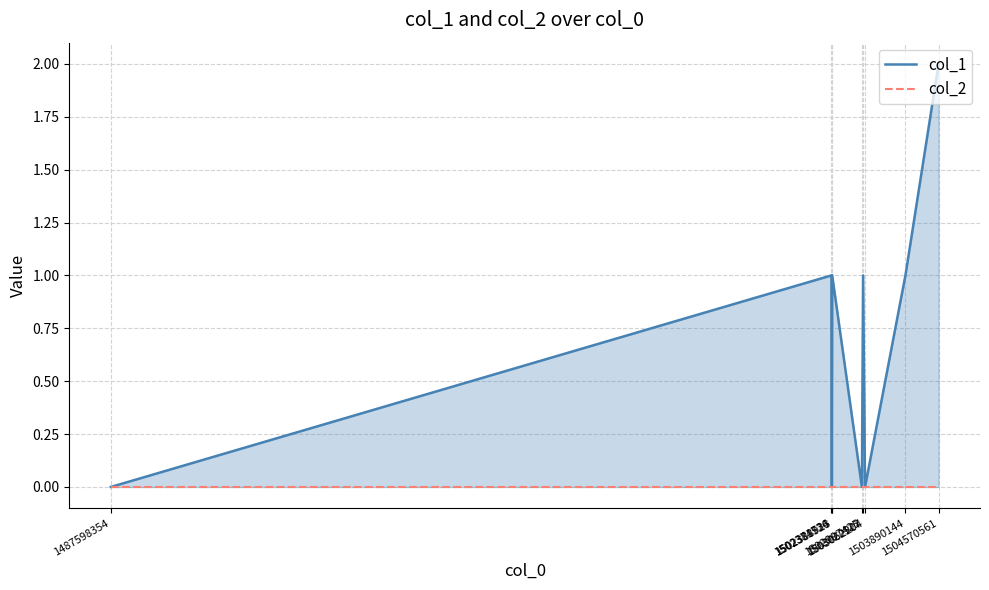

Count the col_1 values in the range 0 to 1.

8